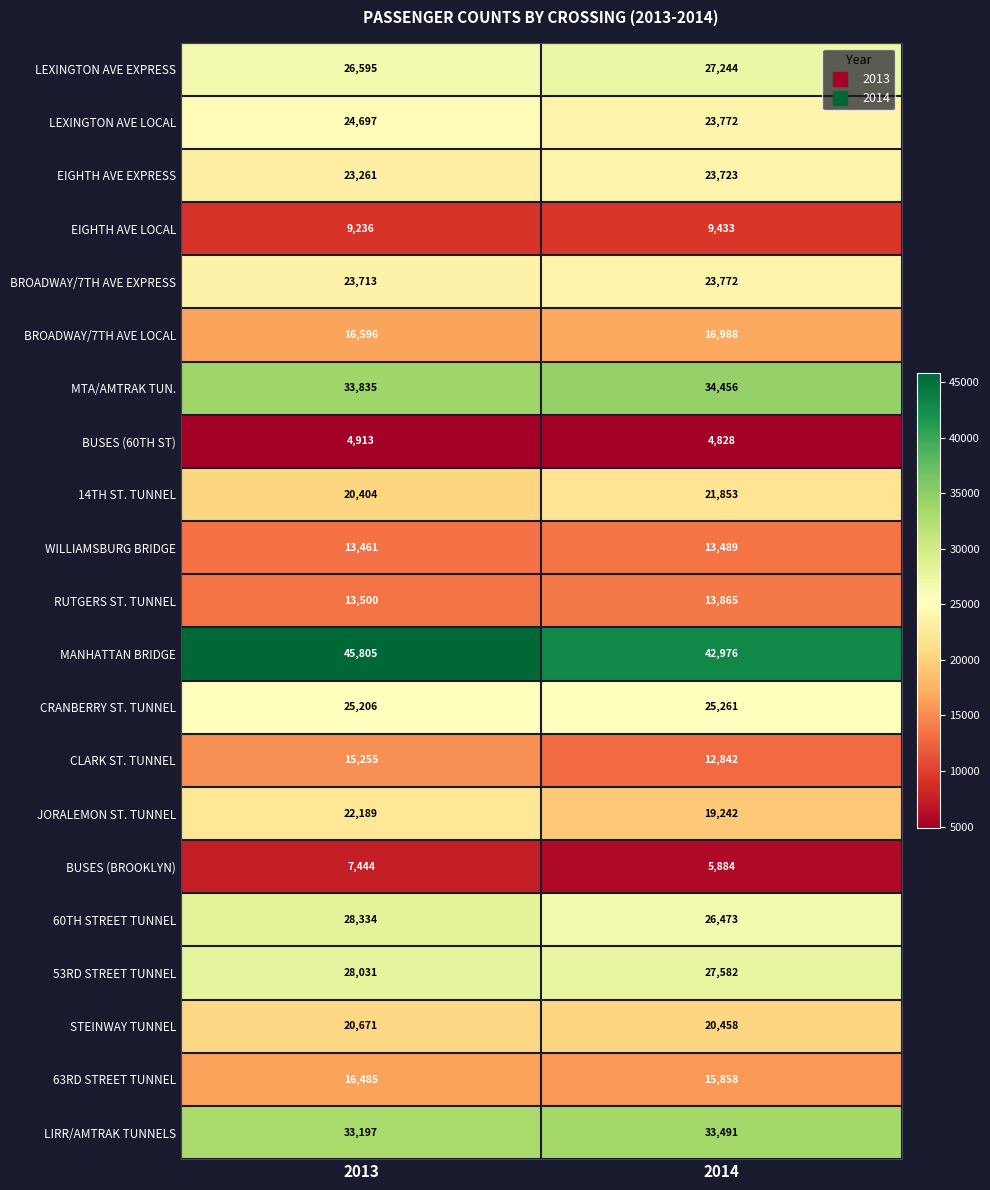

The value of STEINWAY TUNNEL at 2013 is 30495. True or false?

False